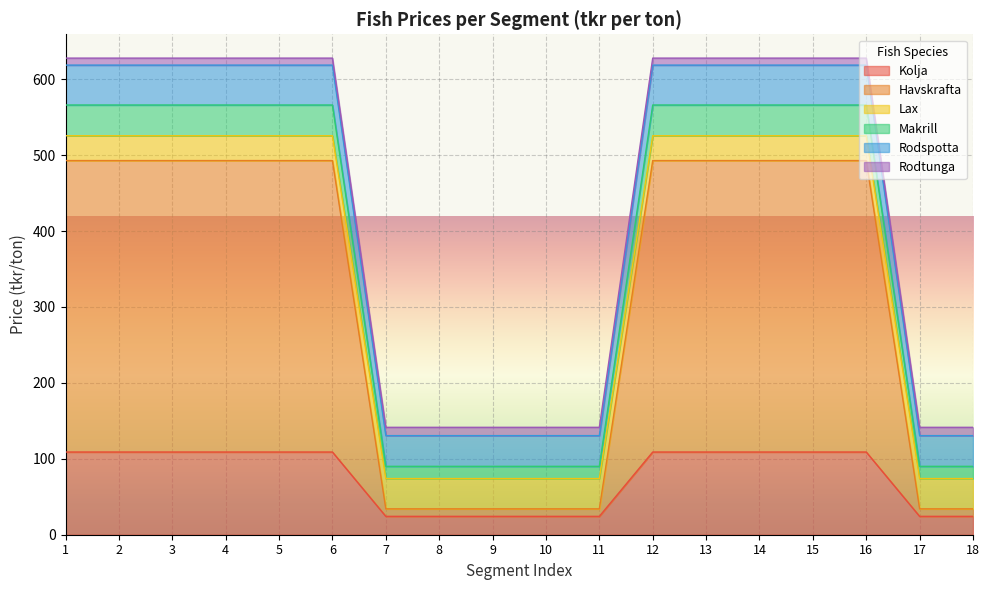

At how many categories does at least one series exceed 578?

11